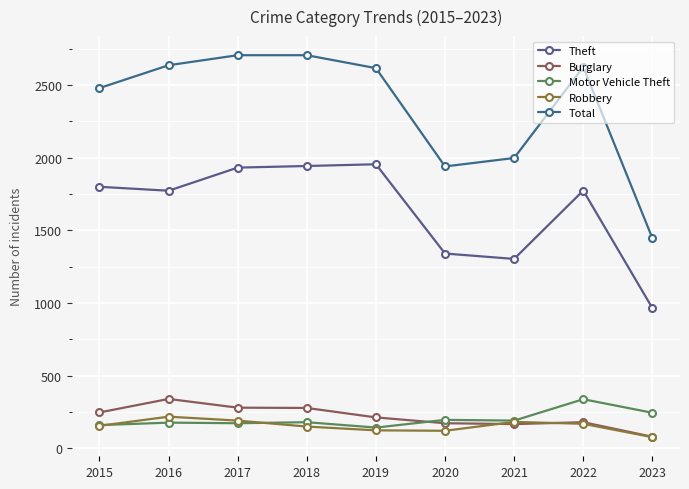

Which series changed the most between 2016 and 2020?

Total